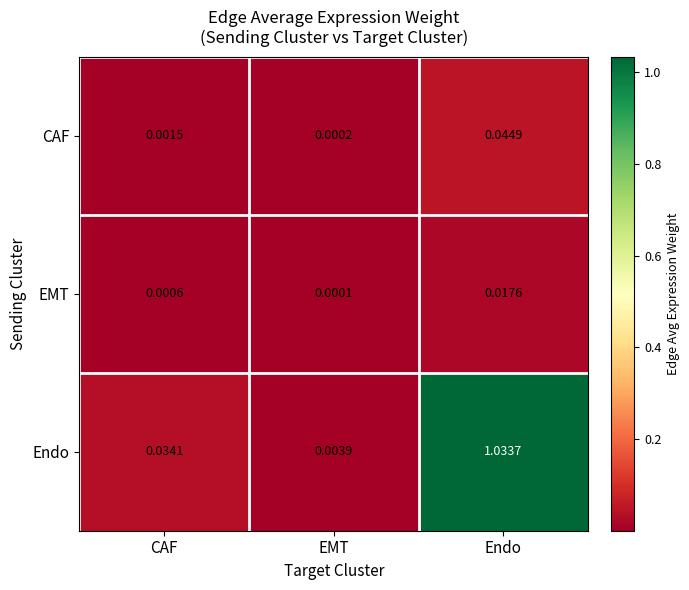

Rank the series by their maximum value, from lowest to highest.

EMT, CAF, Endo